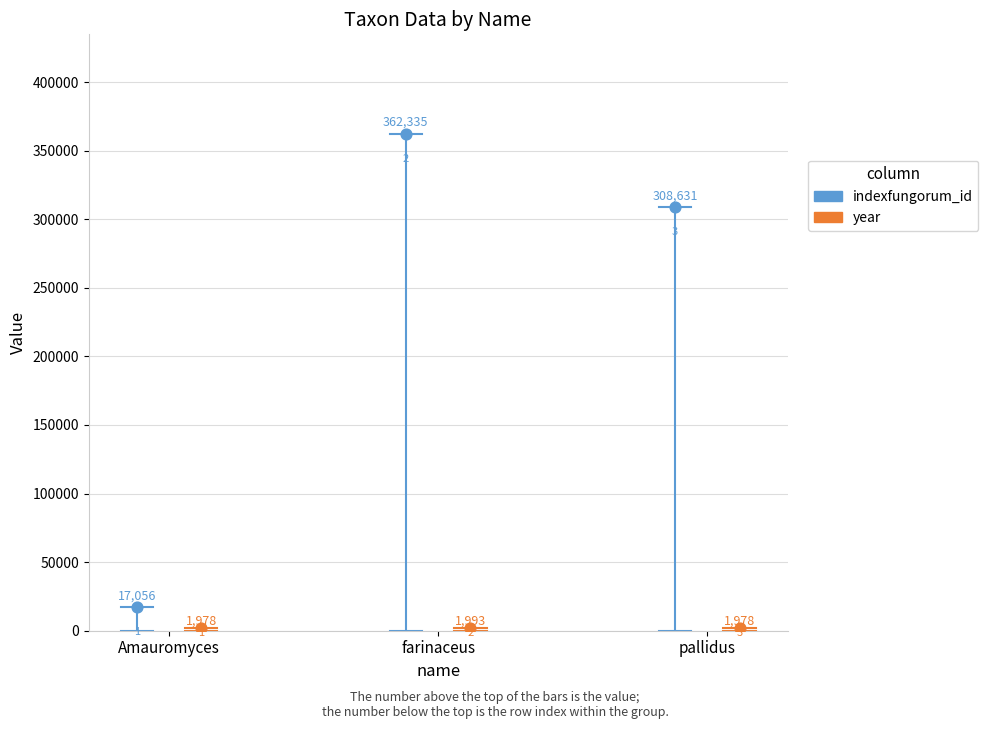

Which series has the largest Y range (max minus min)?

indexfungorum_id